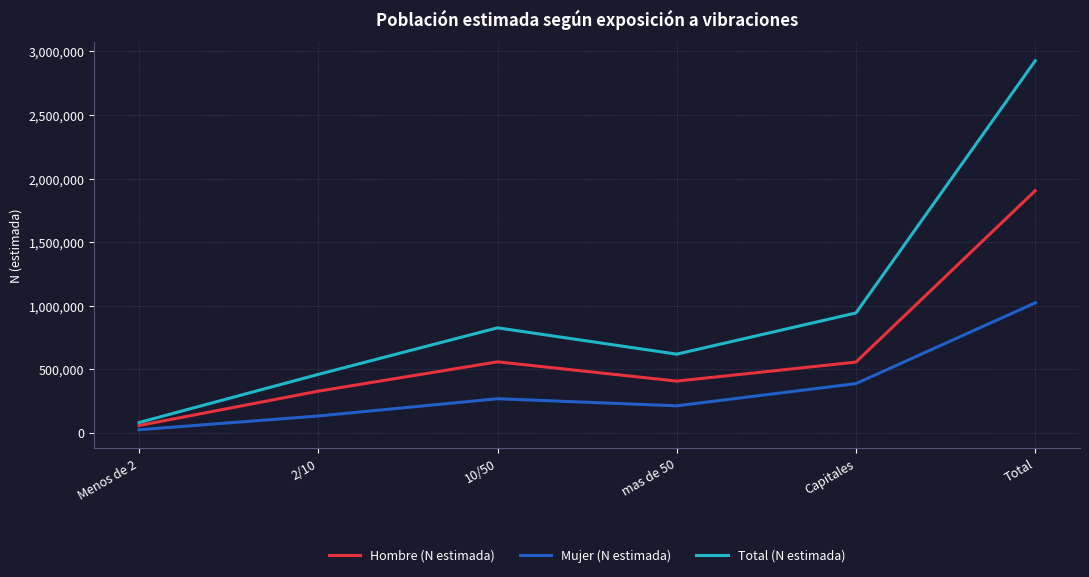

What is the difference between the Hombre (N estimada) values at 10/50 and mas de 50?

151465